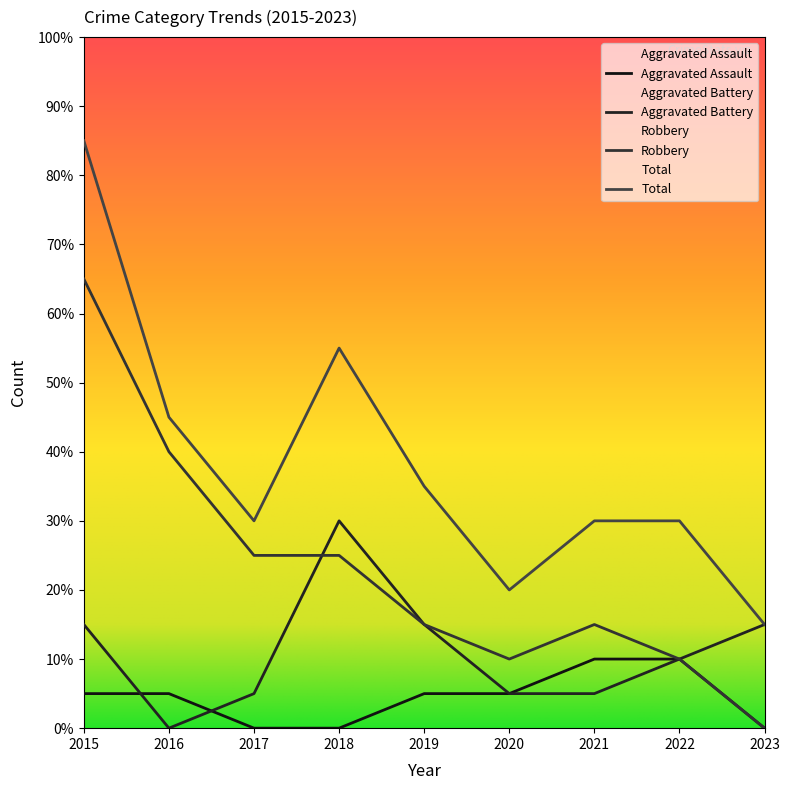

At which label does Aggravated Battery first exceed 2?

2015